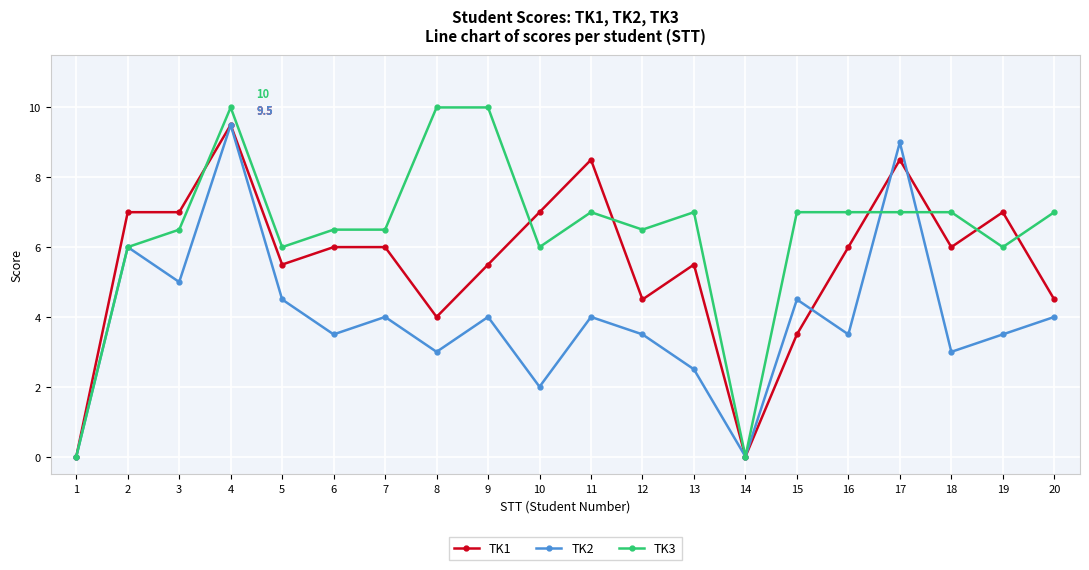

What is the greatest value displayed?

10.0